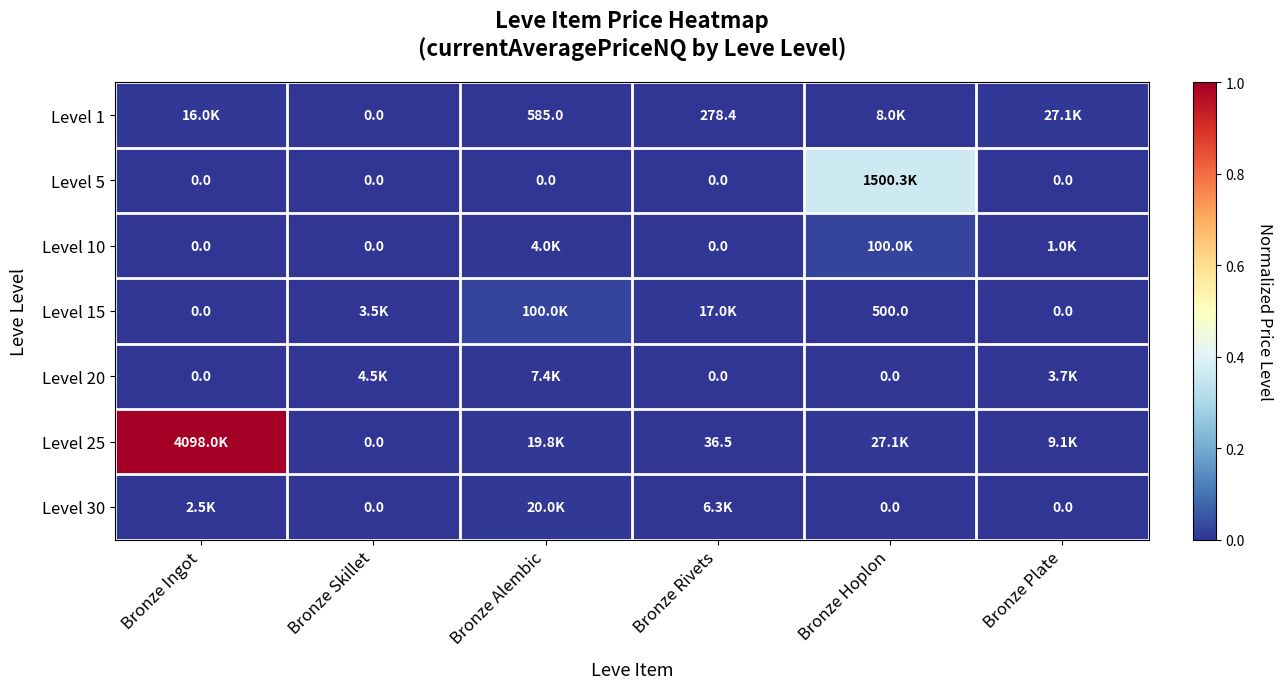

At which label is Level 20 closest to 0?

Bronze Ingot